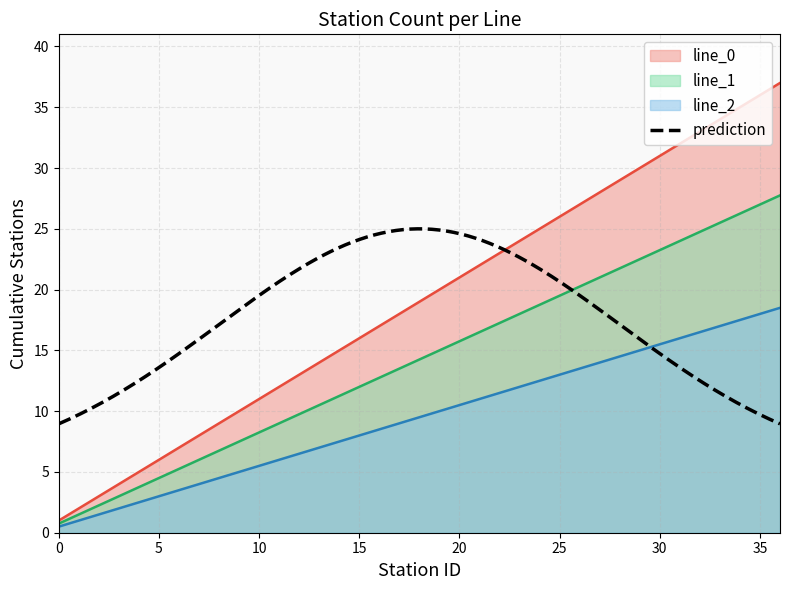

Count the number of categories in the chart.

37